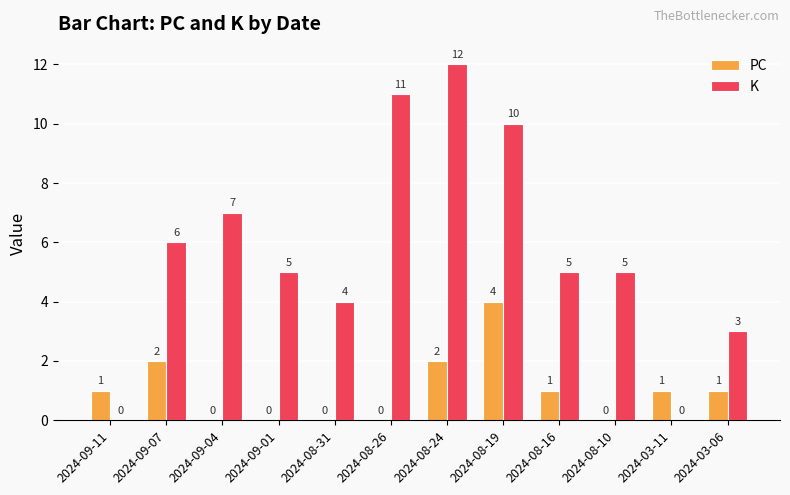

Which series changed the most between 2024-09-07 and 2024-08-24?

K